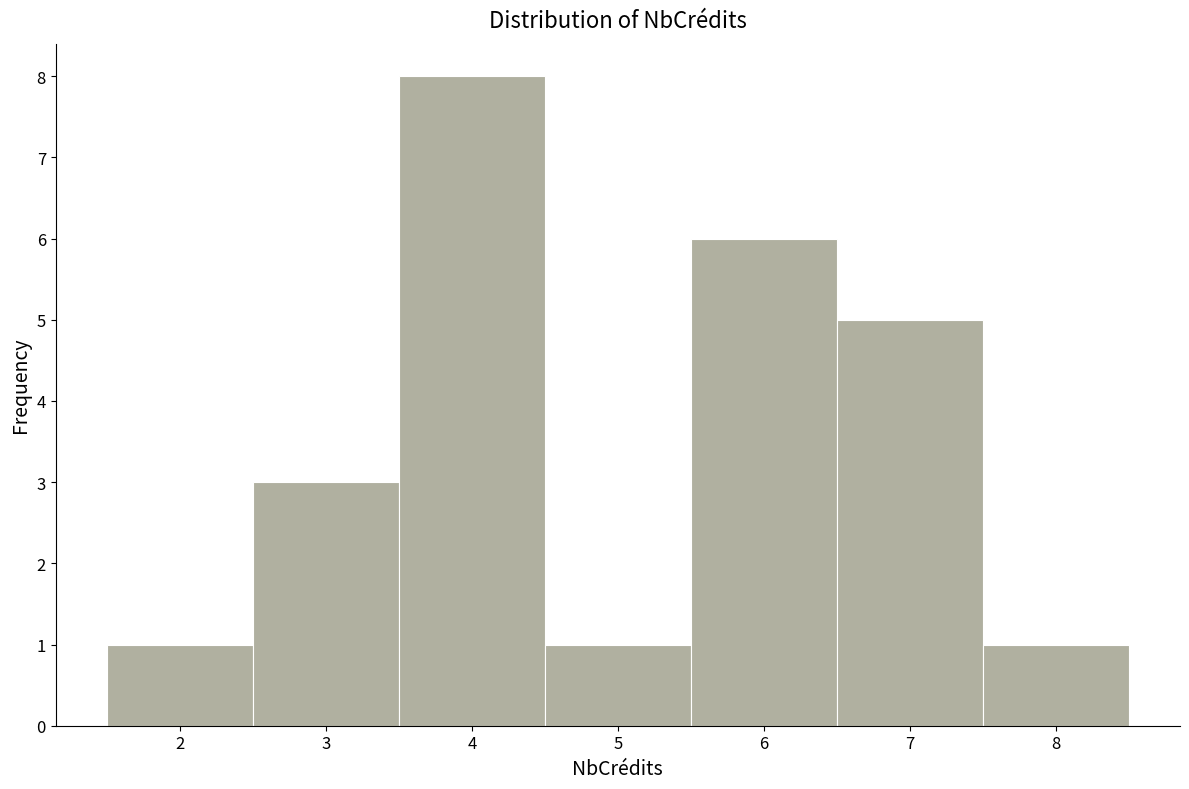

Reading left to right, list every bar in this chart as the range it spans on the x-axis followed by its height. The values are not printed on the chart, so give them approximately, as read against the axis.

1.5 to 2.5: 1
2.5 to 3.5: 3
3.5 to 4.5: 8
4.5 to 5.5: 1
5.5 to 6.5: 6
6.5 to 7.5: 5
7.5 to 8.5: 1